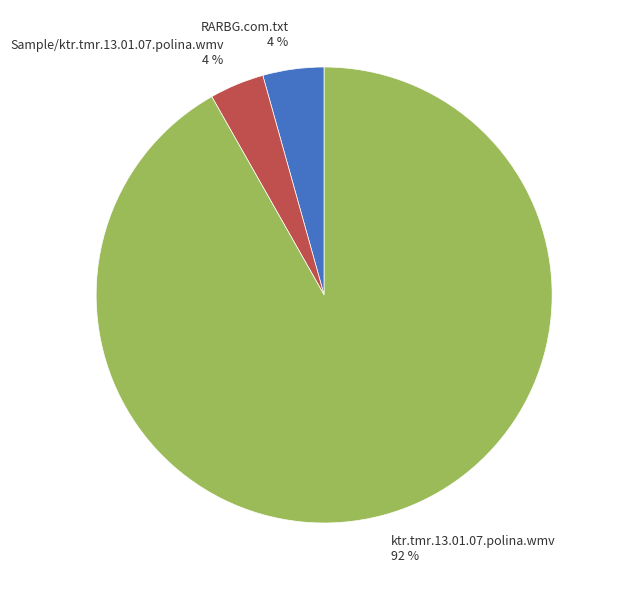

Count the number of slices in the pie.

3